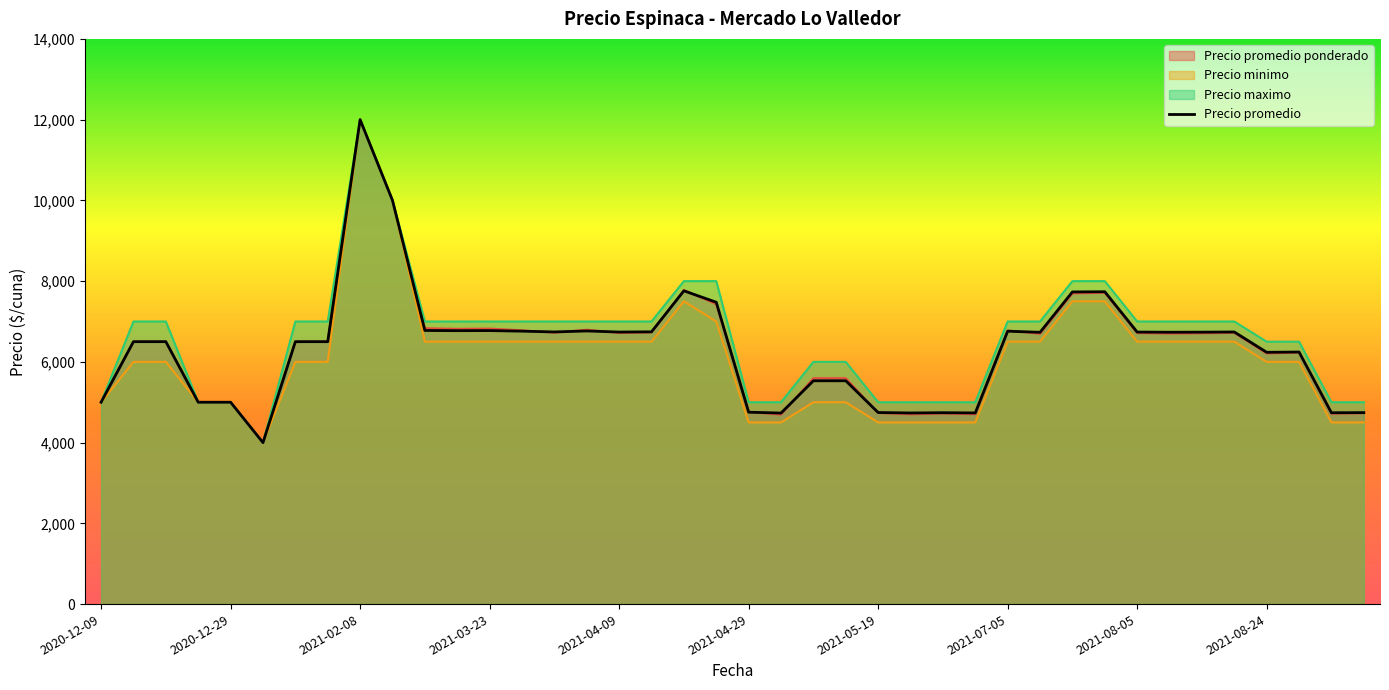

At which label is Precio minimo closest to 8000?

2021-04-19